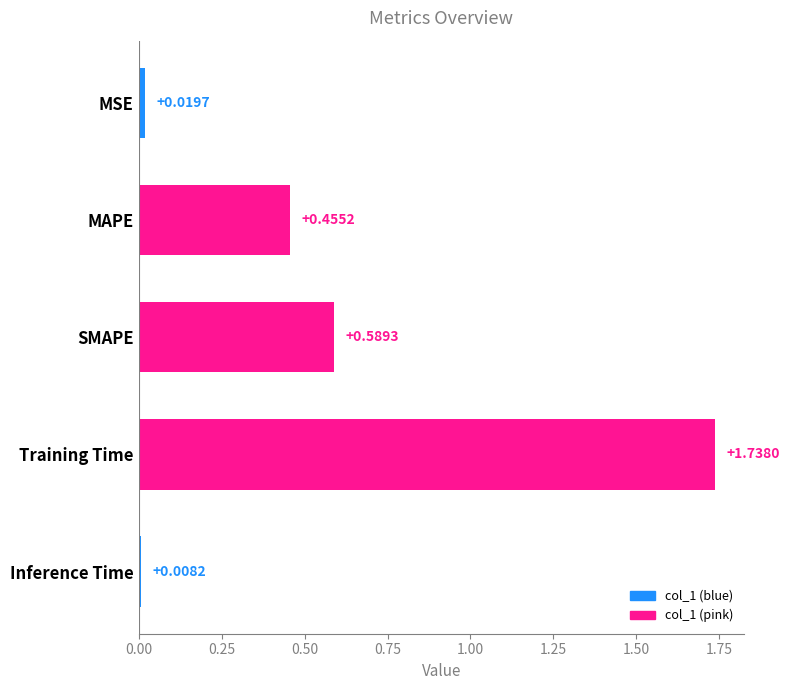

What is the sum of all values?

2.8